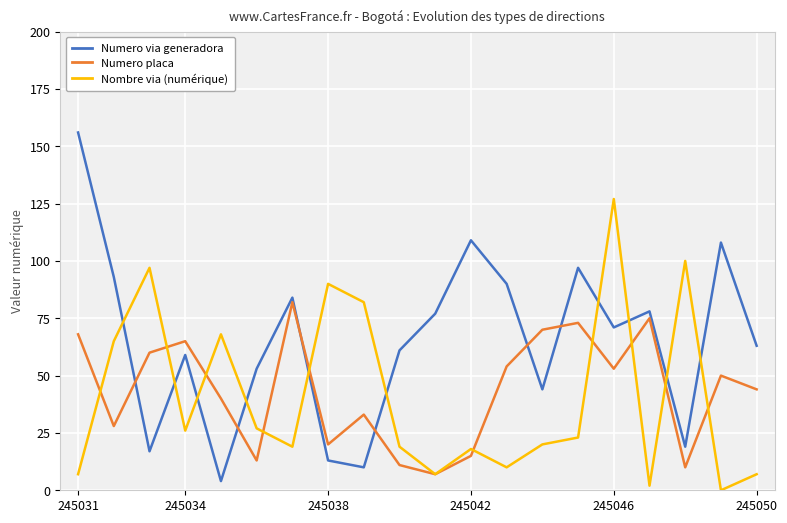

How many values in the Nombre via (numérique) series are below 23?

10